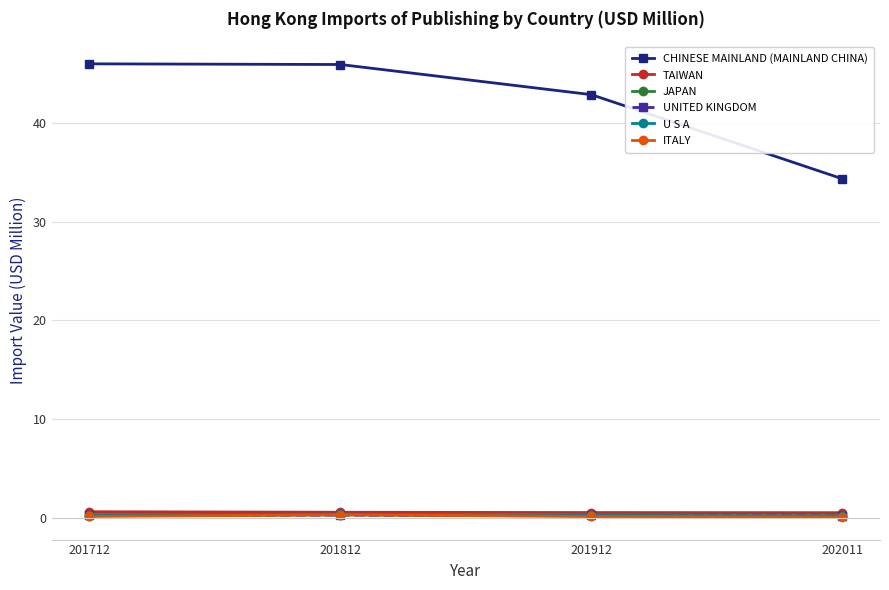

The TAIWAN series shows 0.5 at 201812. True or false?

True